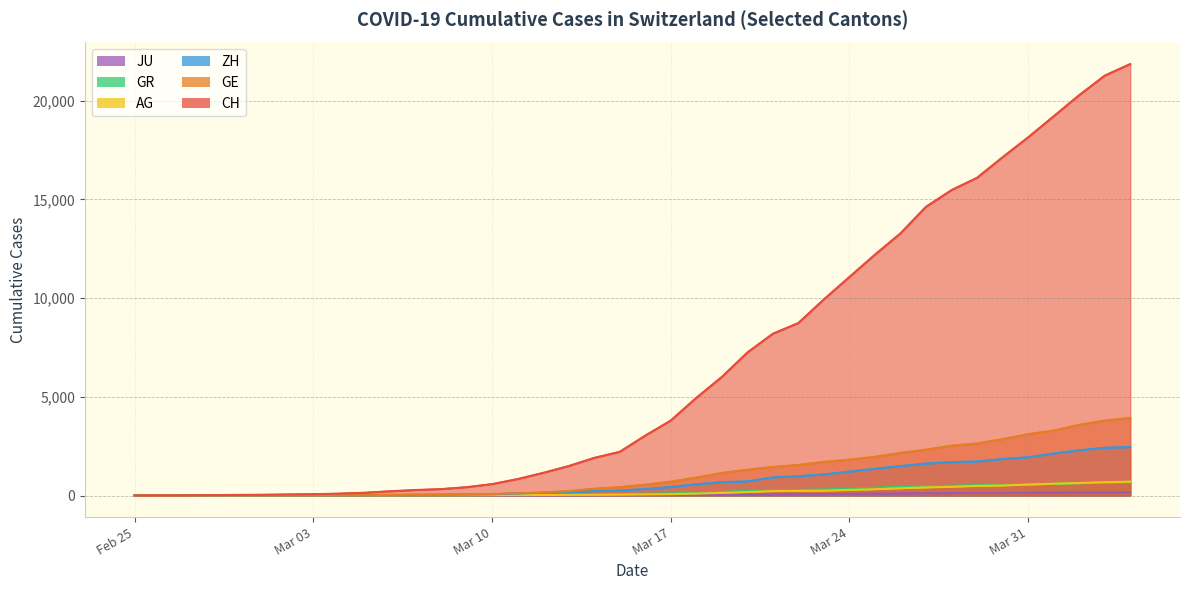

True or false: CH has more than 0 points higher than both neighbors.

False